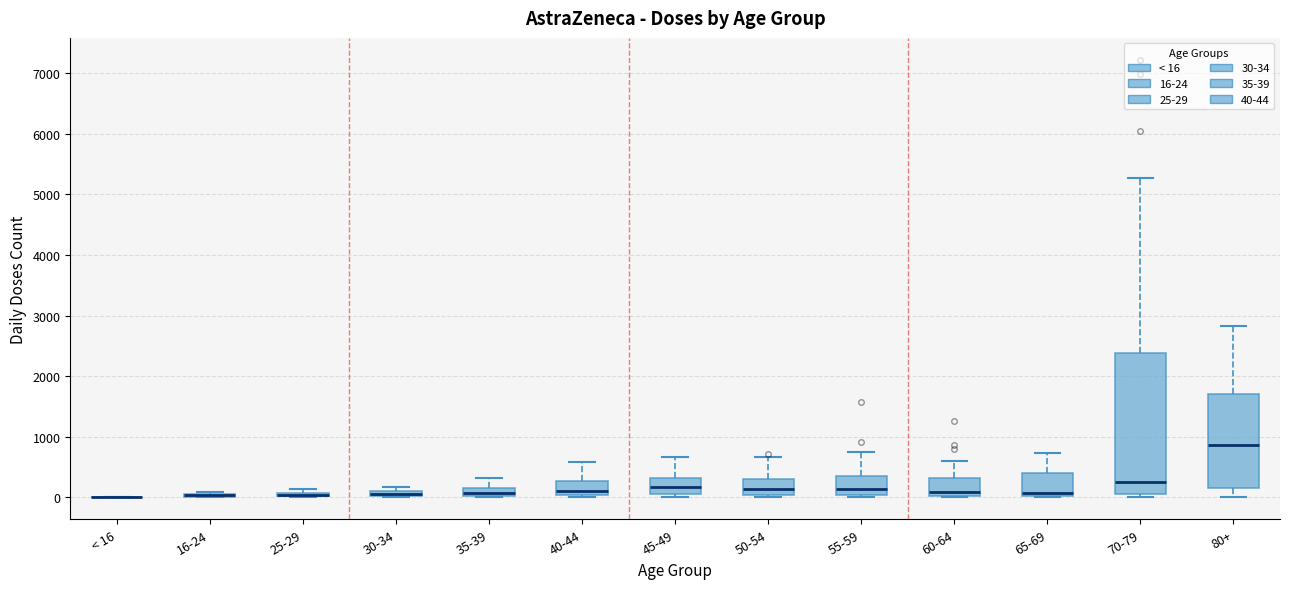

Where is the upper edge of the box for 70-79 on the y-axis? The values are not printed on the chart, so give them approximately, as read against the axis.

2400